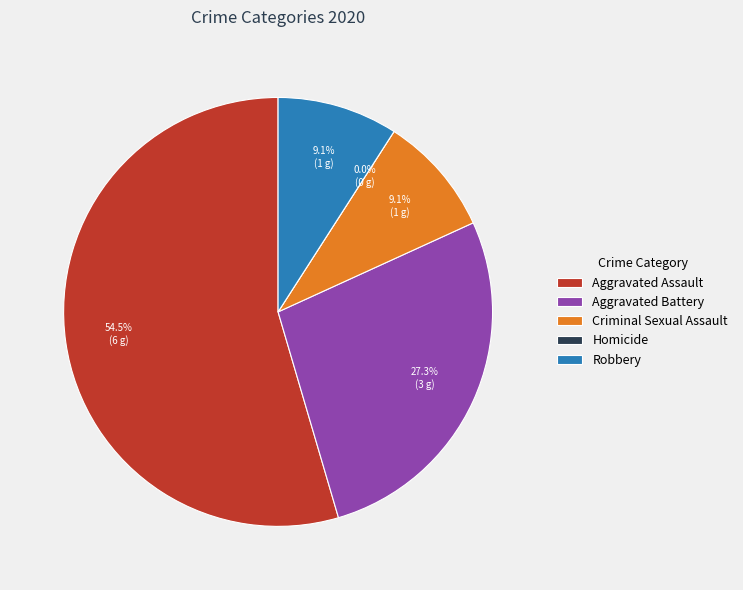

To the nearest percent, what is the difference between the Robbery and Aggravated Battery slice percentages?

18%